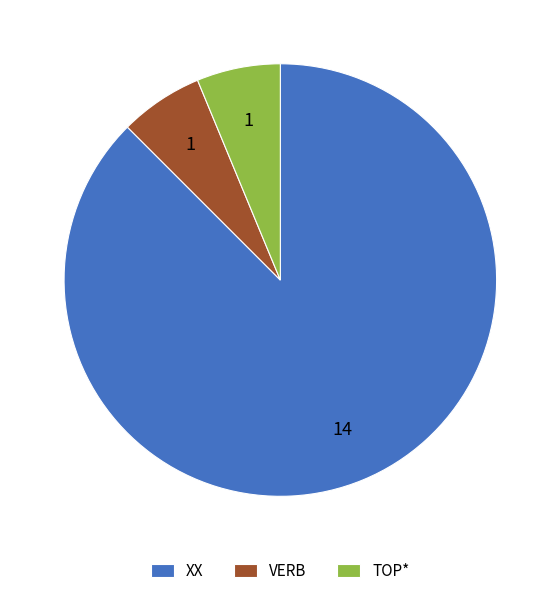

Which has a higher value, VERB or XX?

XX